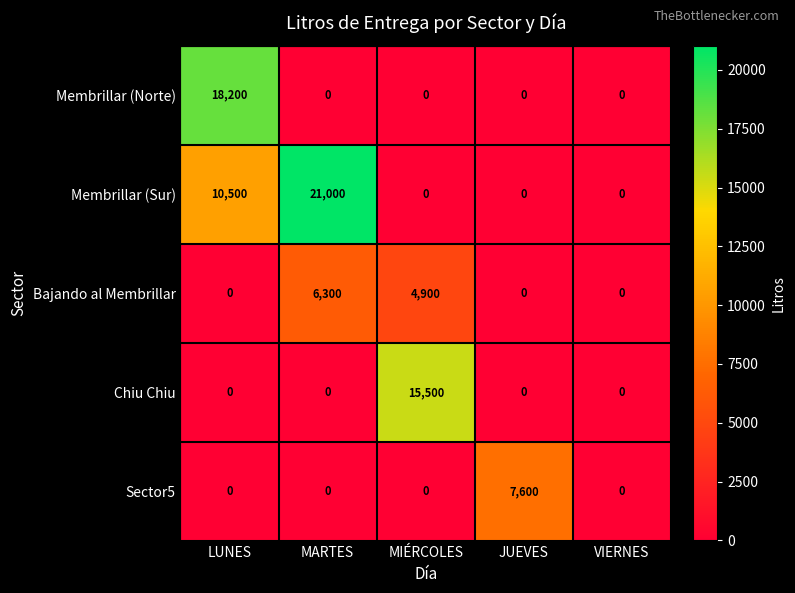

At how many categories does at least one series exceed 9782?

3